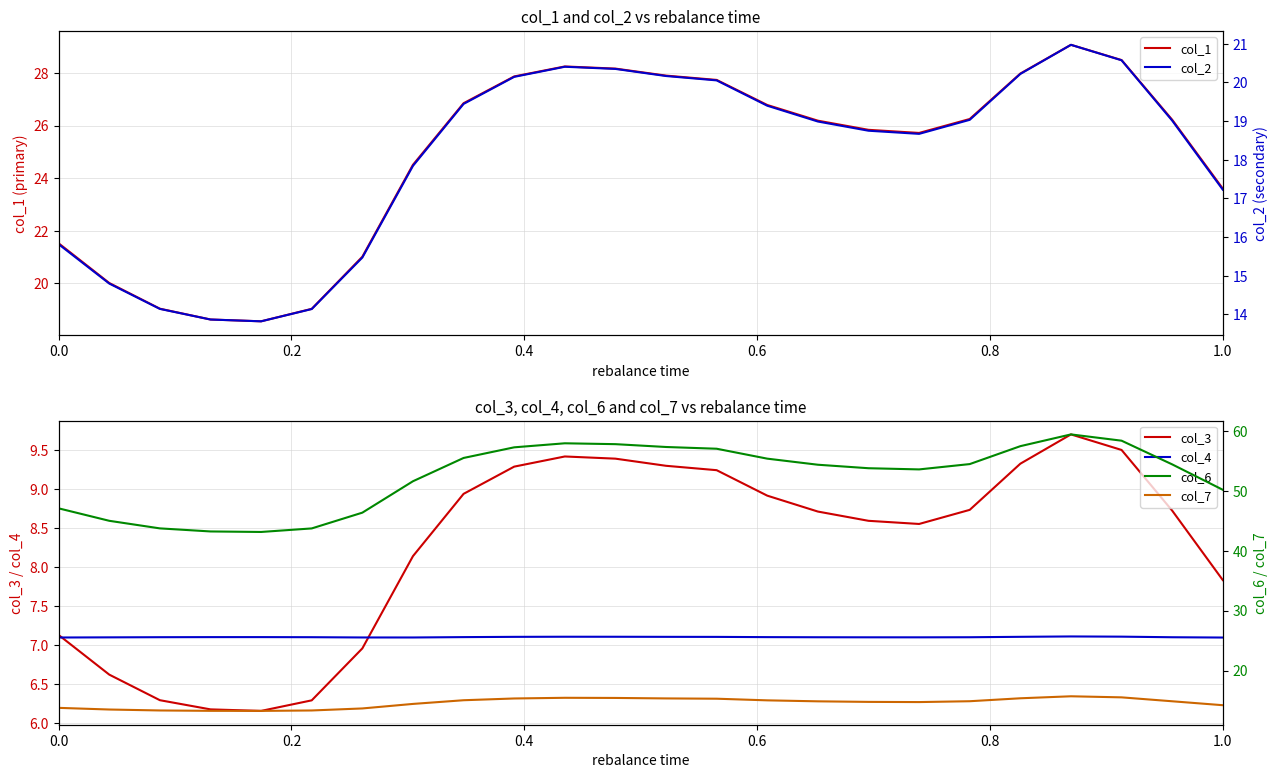

What is the minimum value for col_4?

7.1